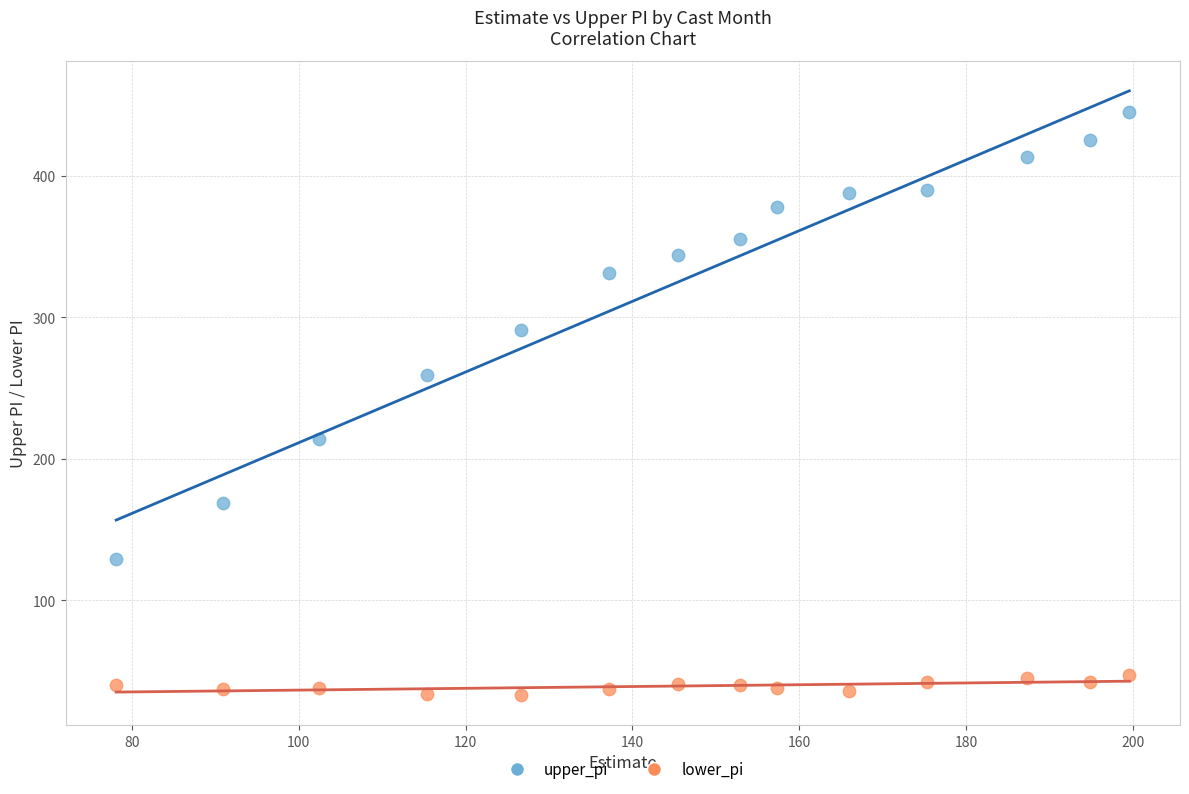

Which series reaches the minimum Y coordinate?

lower_pi